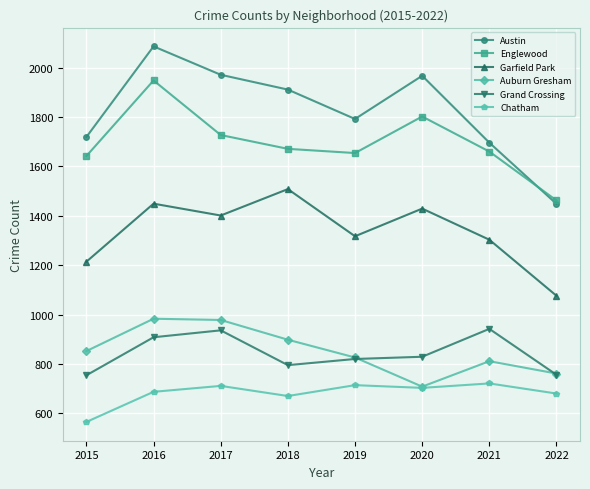

True or false: Auburn Gresham and Englewood intersect in this chart.

False